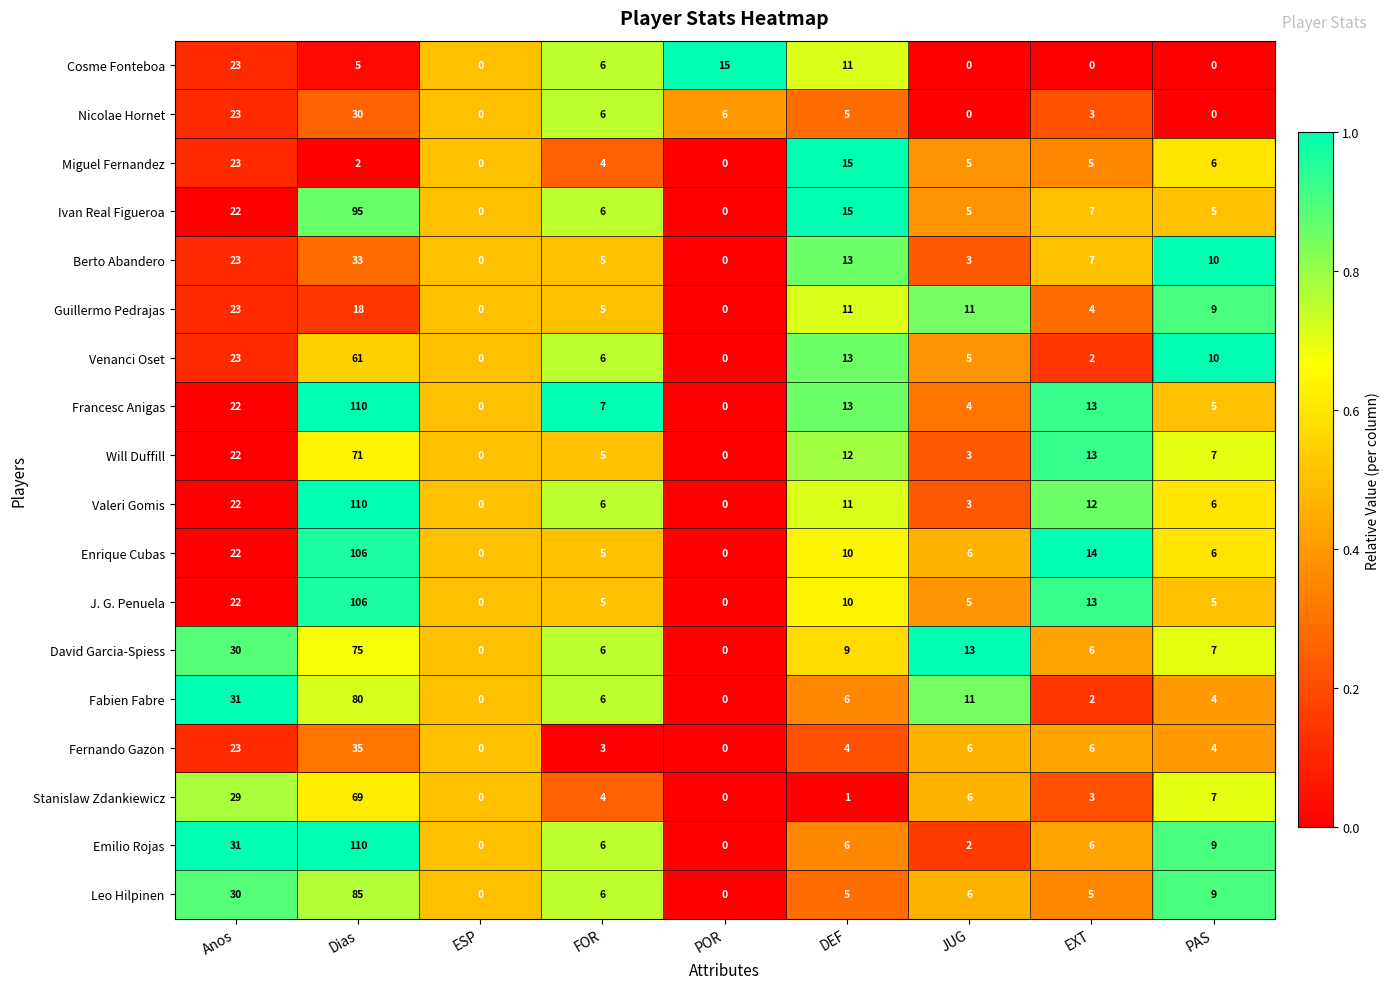

Read the Berto Abandero value at Anos, to the nearest 5.

25